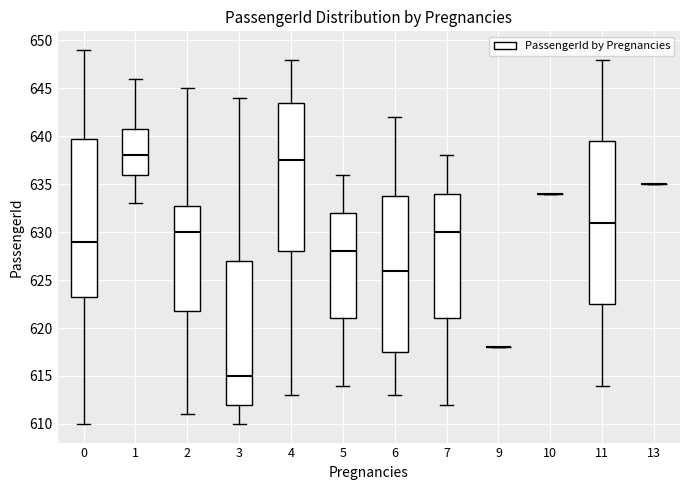

Reading left to right, transcribe this box plot: for each box, give where its median line is, the range the box spans, and where its two whiskers end, as read against the y-axis. The values are not printed on the chart, so give them approximately, as read against the axis.

0: median 629.0, box 623.5 to 640.0, whiskers 610.0 to 649.0
1: median 638.0, box 636.0 to 641.0, whiskers 633.0 to 646.0
2: median 630.0, box 622.0 to 633.0, whiskers 611.0 to 645.0
3: median 615.0, box 612.0 to 627.0, whiskers 610.0 to 644.0
4: median 637.5, box 628.0 to 643.5, whiskers 613.0 to 648.0
5: median 628.0, box 621.0 to 632.0, whiskers 614.0 to 636.0
6: median 626.0, box 617.5 to 634.0, whiskers 613.0 to 642.0
7: median 630.0, box 621.0 to 634.0, whiskers 612.0 to 638.0
9: box collapsed to a line at 618.0, whiskers 618.0 to 618.0
10: box collapsed to a line at 634.0, whiskers 634.0 to 634.0
11: median 631.0, box 622.5 to 639.5, whiskers 614.0 to 648.0
13: box collapsed to a line at 635.0, whiskers 635.0 to 635.0